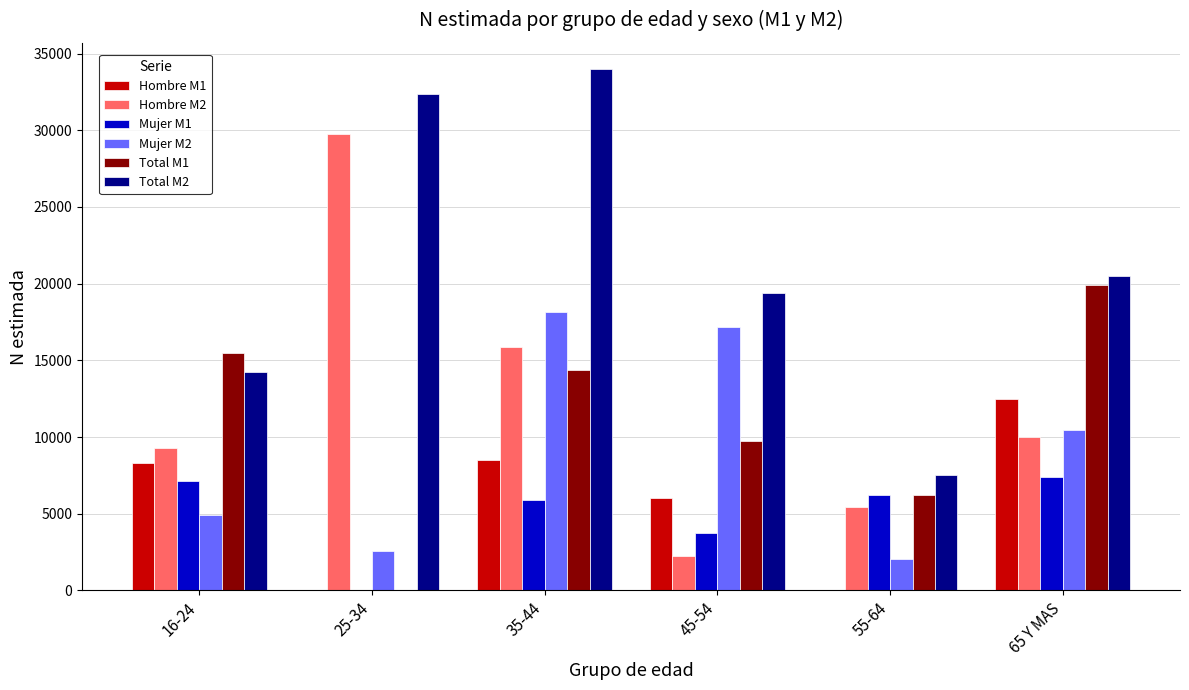

Between 45-54 and 55-64, which series saw the biggest shift?

Mujer M2